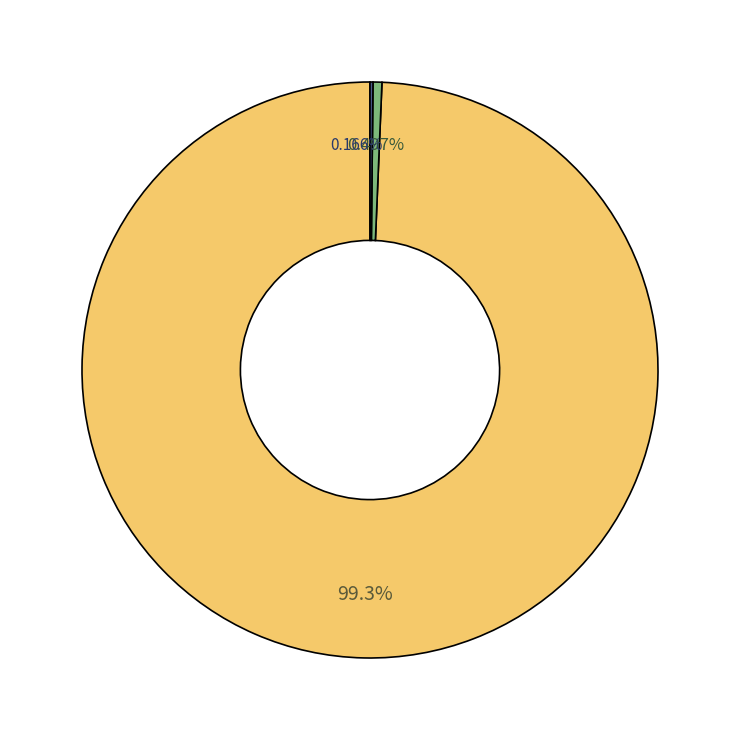

What is the total percentage of Diesel Generator and Owned PV?

100.0%